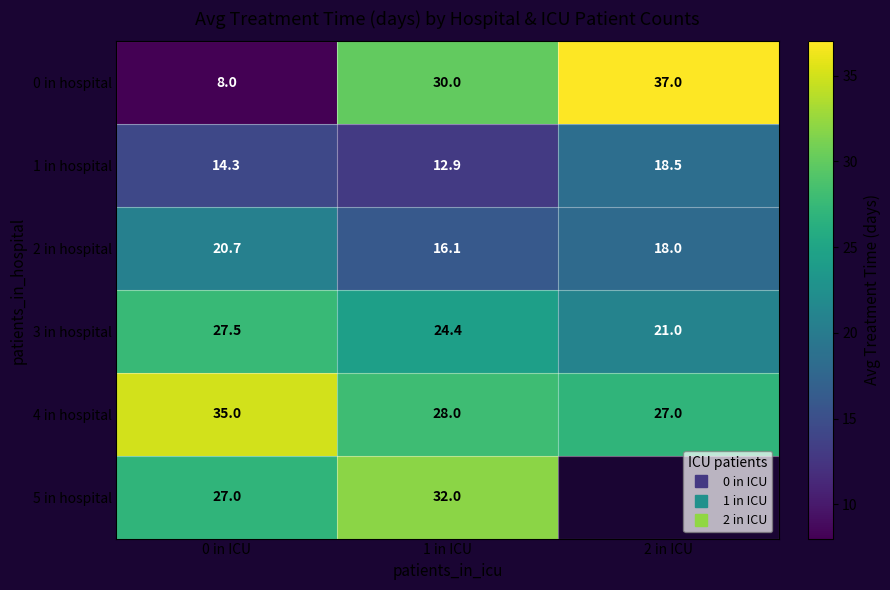

Between 1 in ICU and 2 in ICU, which series saw the biggest shift?

0 in hospital